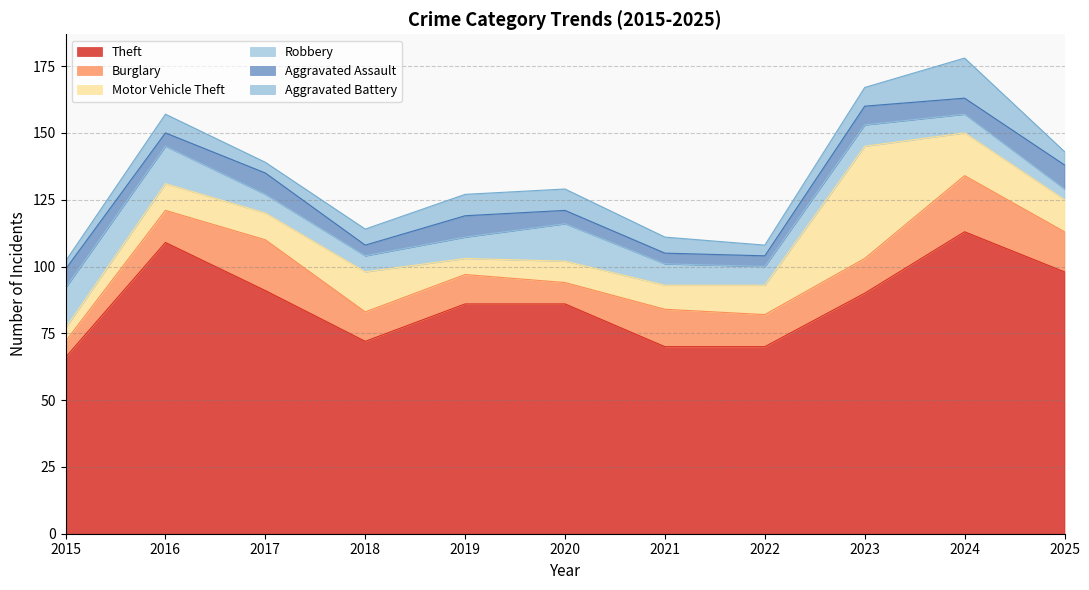

True or false: Motor Vehicle Theft and Aggravated Battery intersect in this chart.

True